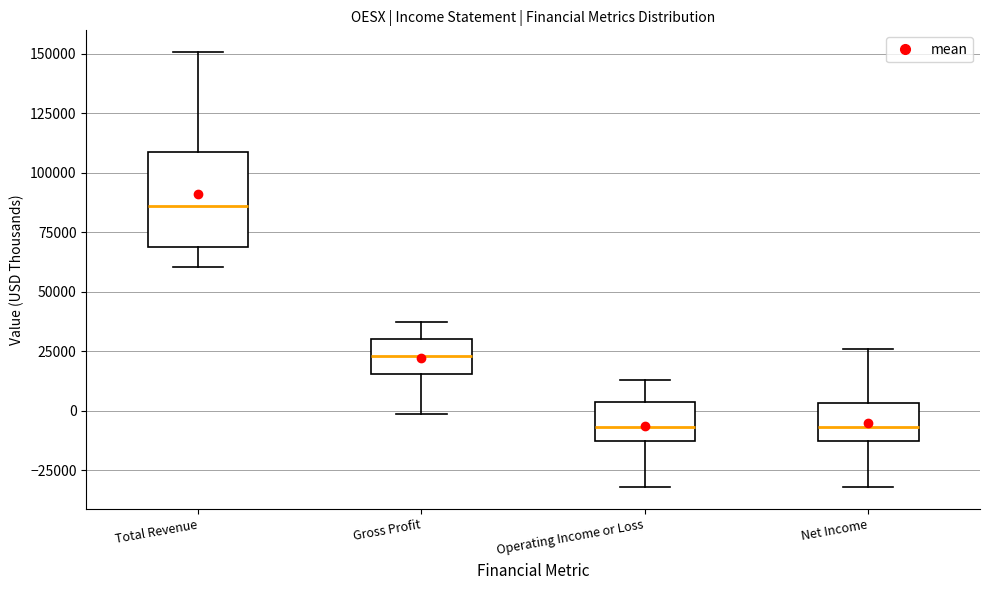

Where does the median line of the box for Total Revenue sit on the y-axis? The values are not printed on the chart, so give them approximately, as read against the axis.

85000